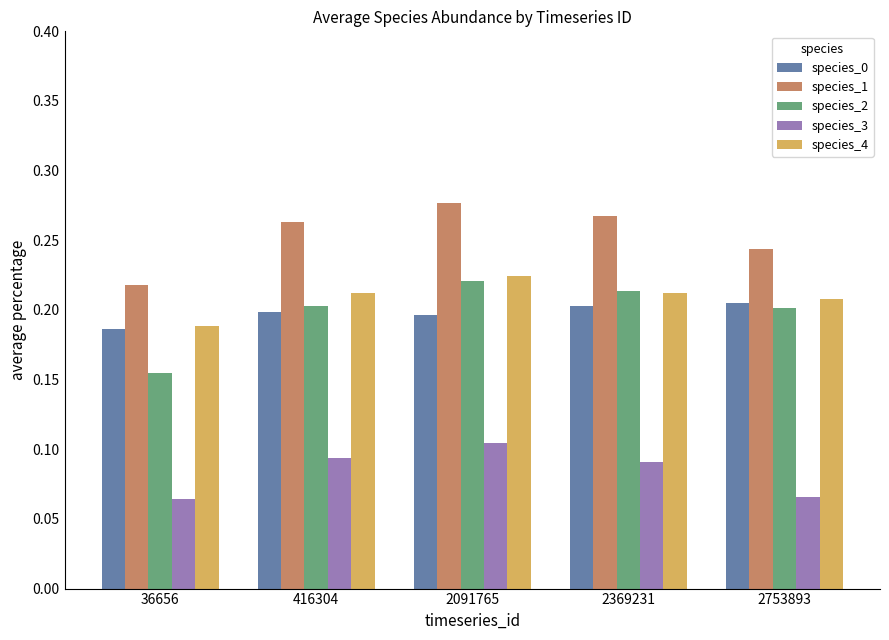

At which label does species_2 reach its minimum?

36656